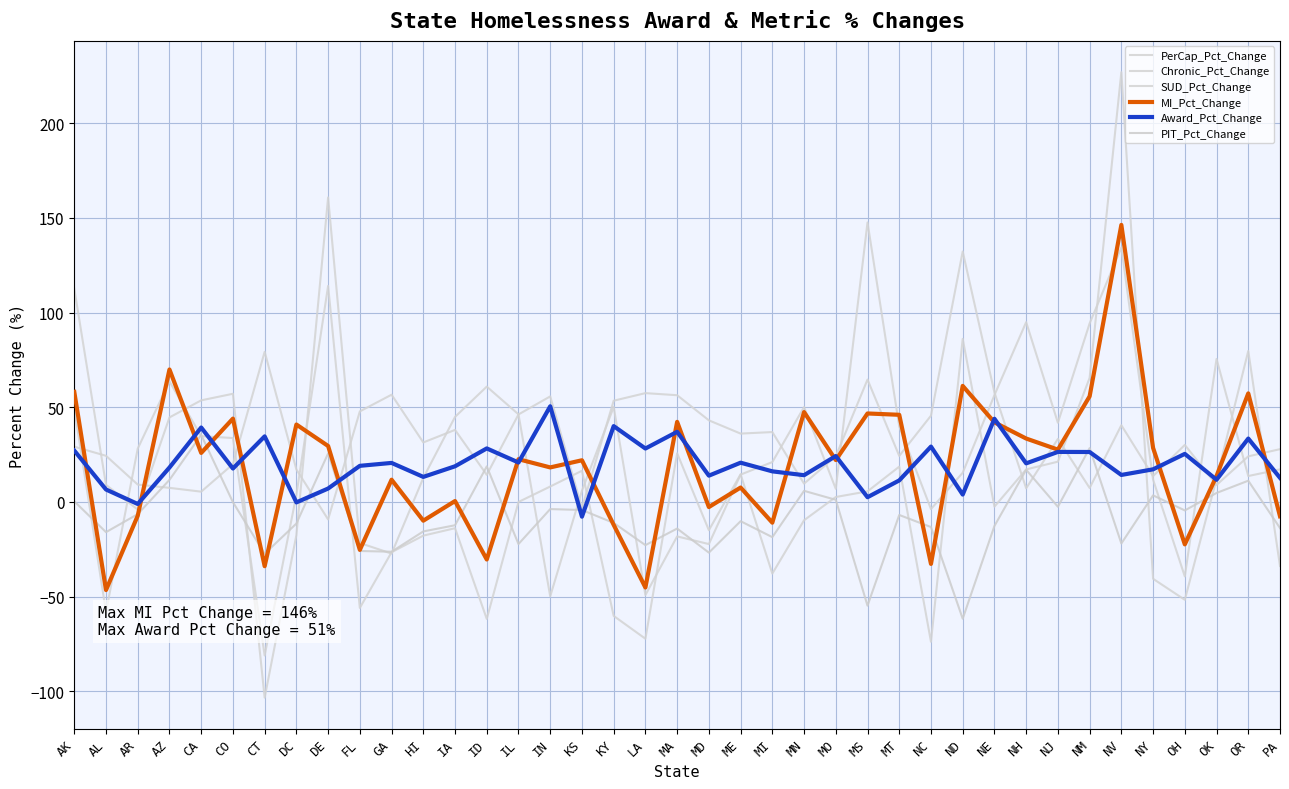

Read the PerCap_Pct_Change value at KS.

-3.2